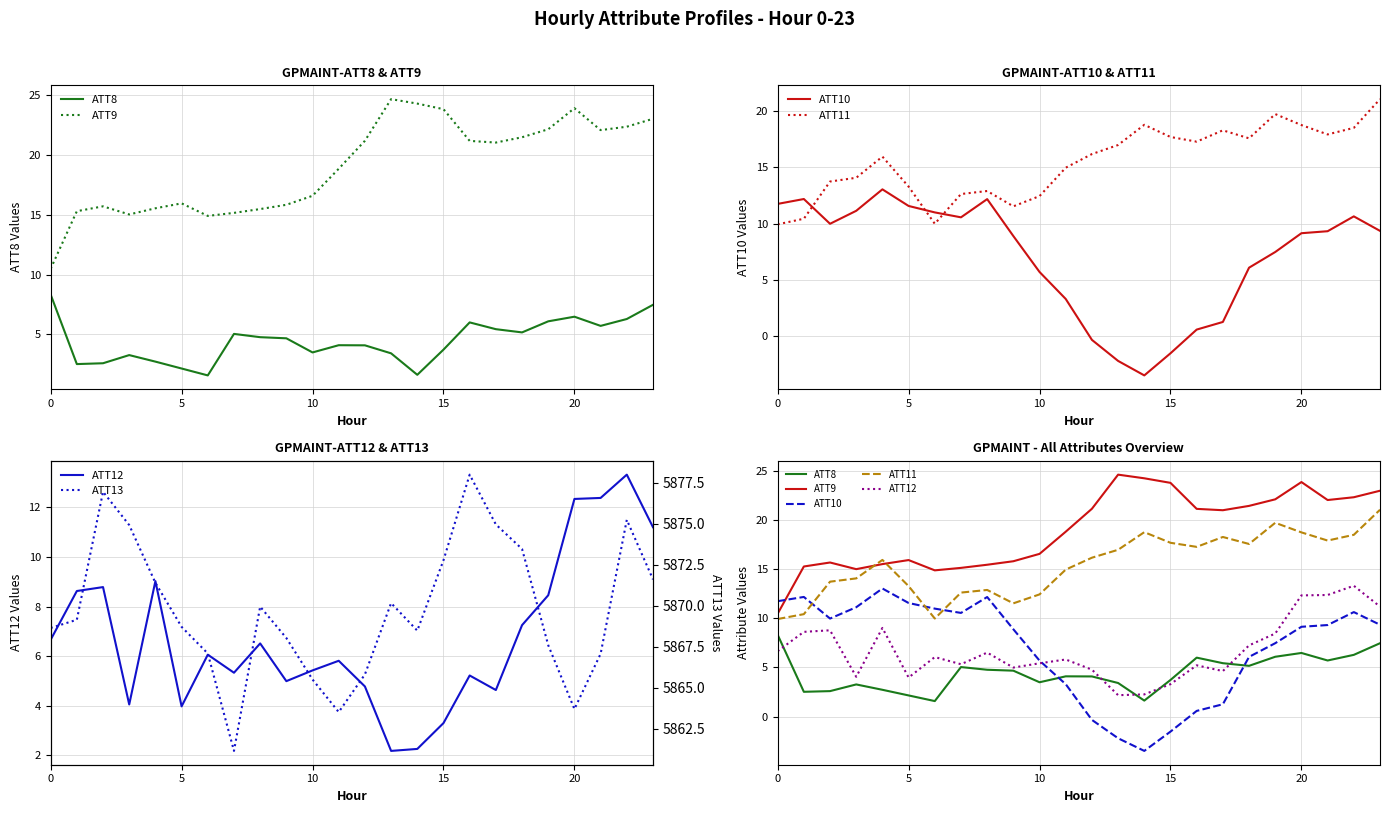

Does the chart have visible grid lines?

Yes